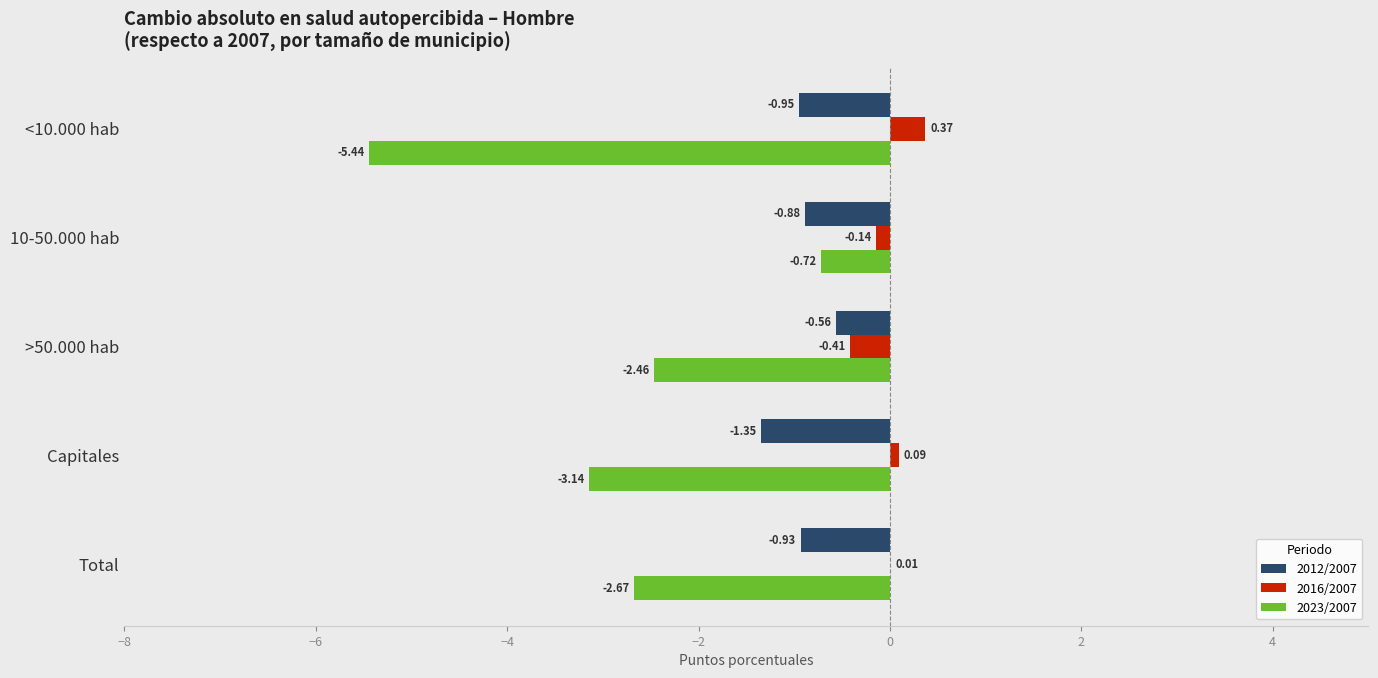

Between <10.000 hab and Capitales, which series saw the biggest shift?

2023/2007